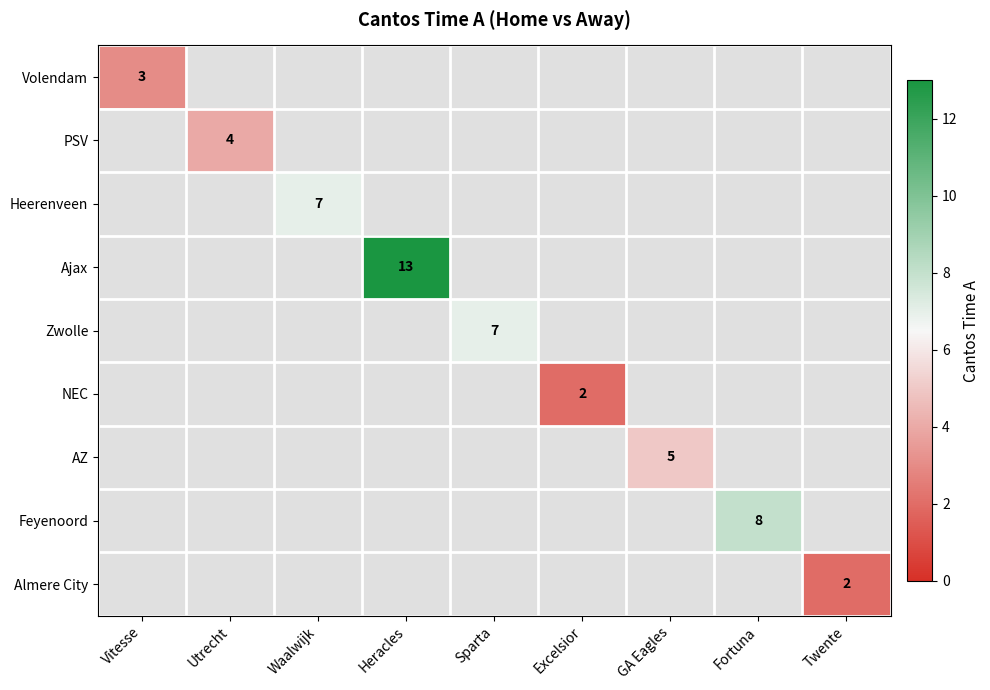

At which category does the chart reach its minimum across all series?

Excelsior